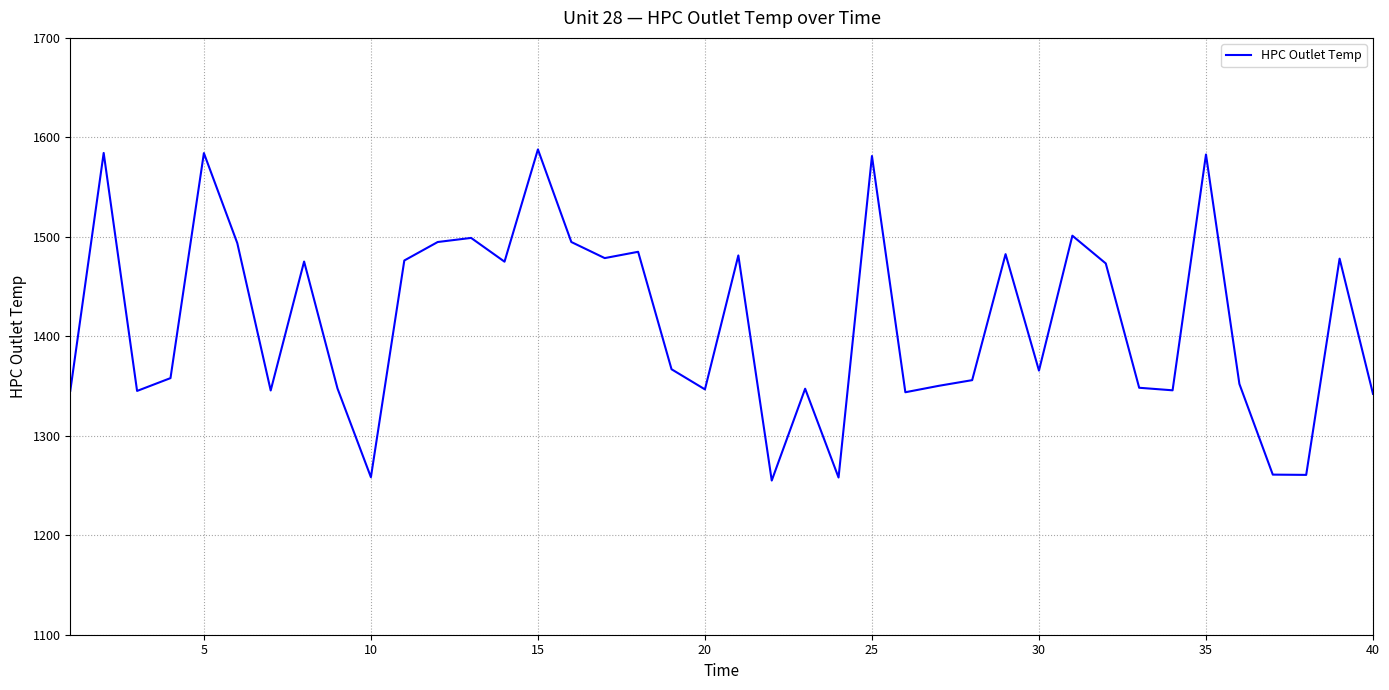

What is the average value?

1415.2